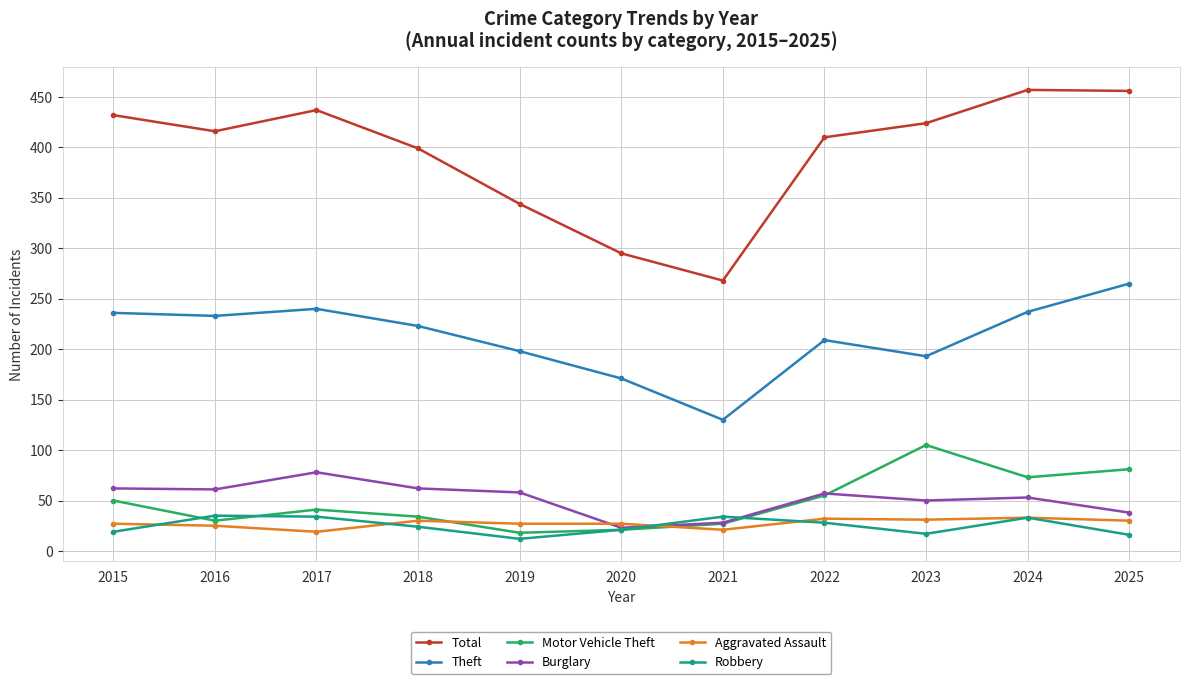

What is the minimum value shown in the chart?

12